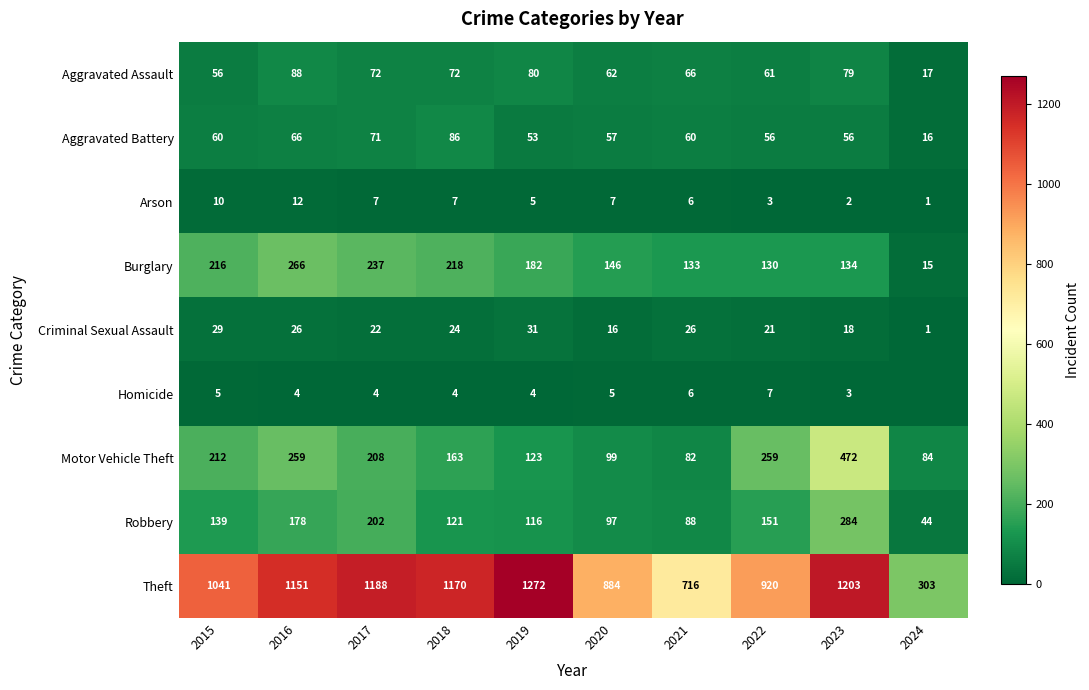

What is the sum of all Theft values?

9848